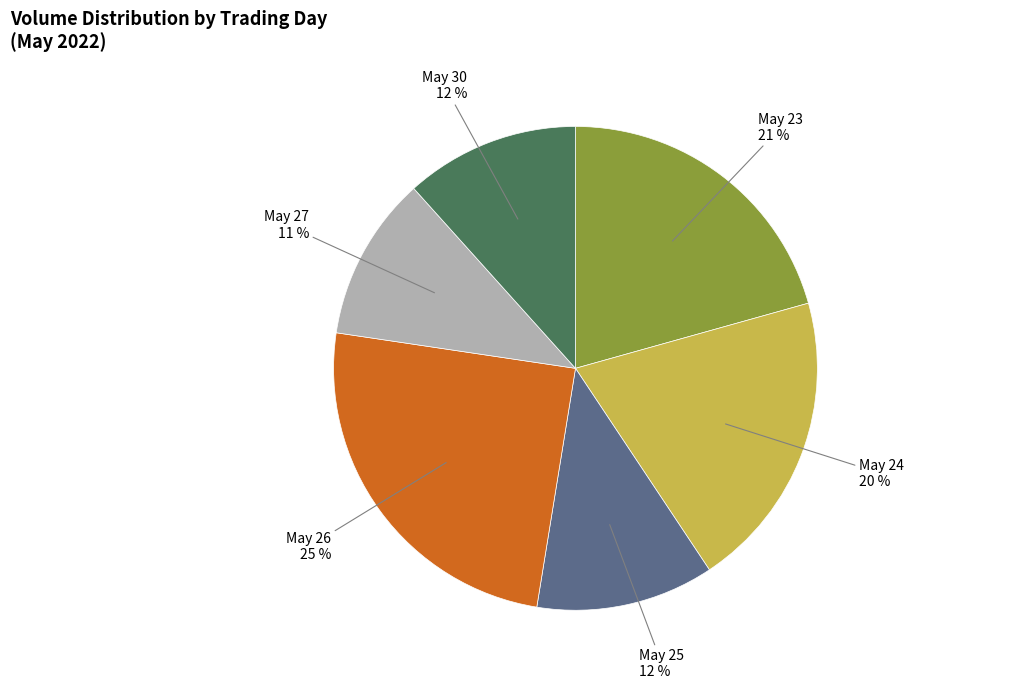

How many slices are in this pie chart?

6